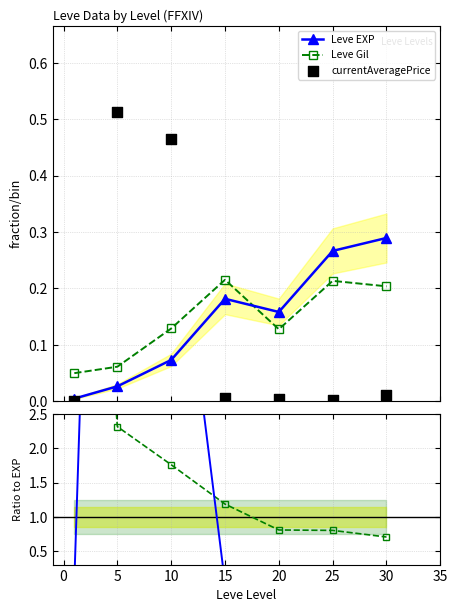

How many intersections are there between Leve EXP and Leve Gil?

1